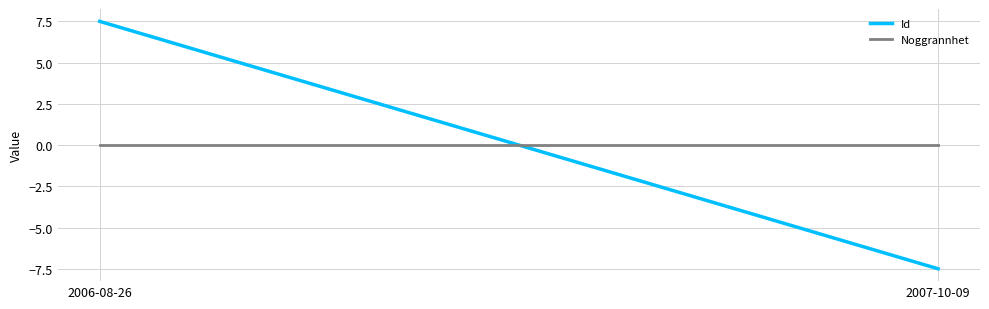

Reading left to right, extract all data points from this chart.

Id: 2006-08-26=7.5	2007-10-09=-7.5
Noggrannhet: 2006-08-26=0.0	2007-10-09=0.0